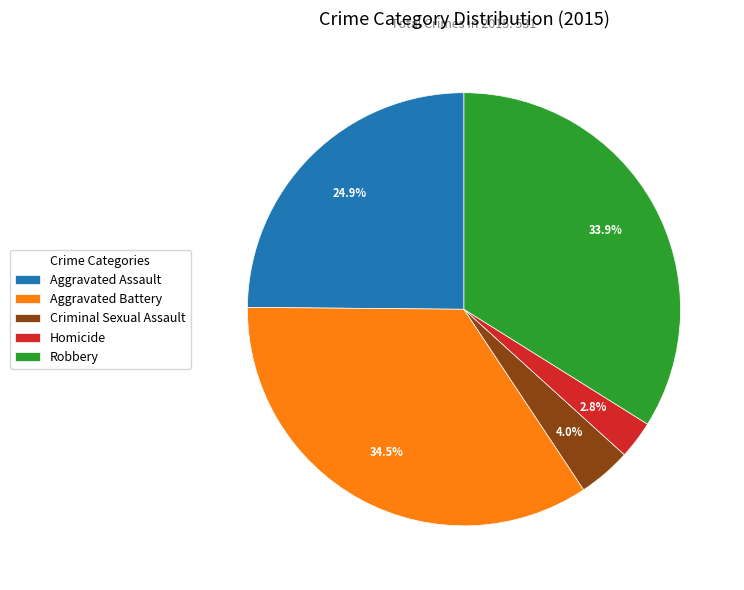

Does any single category account for the majority?

No